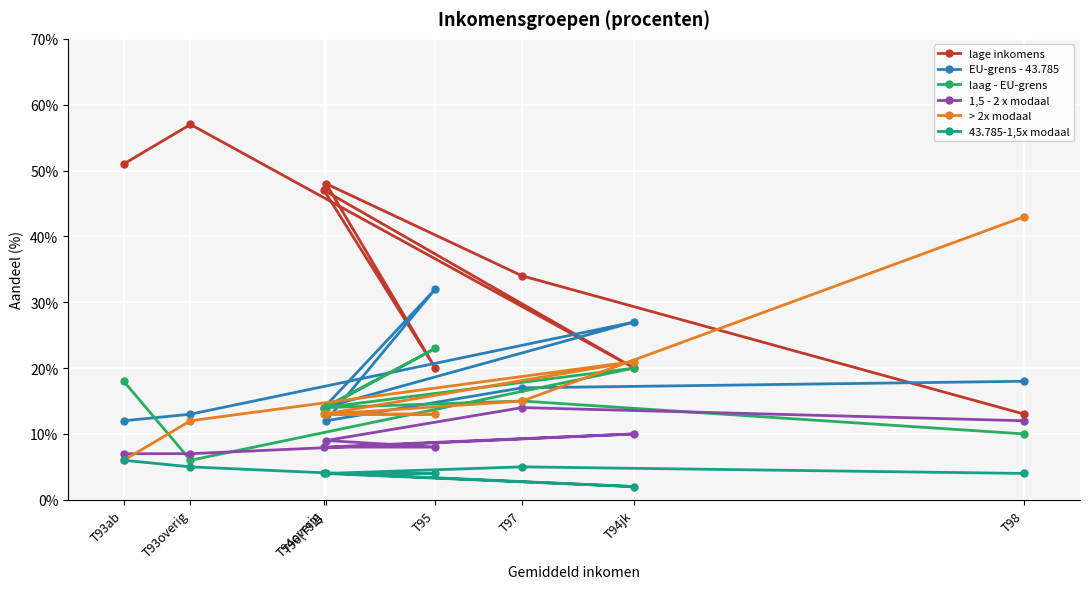

Reading right to left, what are all the values shown in this chart?

lage inkomens: 0.1	0.3	0.5	0.2	0.5	0.2	0.6	0.5
EU-grens - 43.785: 0.2	0.2	0.1	0.3	0.1	0.3	0.1	0.1
laag - EU-grens: 0.1	0.1	0.1	0.2	0.1	0.2	0.1	0.2
1,5 - 2 x modaal: 0.1	0.1	0.1	0.1	0.1	0.1	0.1	0.1
> 2x modaal: 0.4	0.1	0.1	0.1	0.1	0.2	0.1	0.1
43.785-1,5x modaal: 0.0	0.1	0.0	0.0	0.0	0.0	0.1	0.1